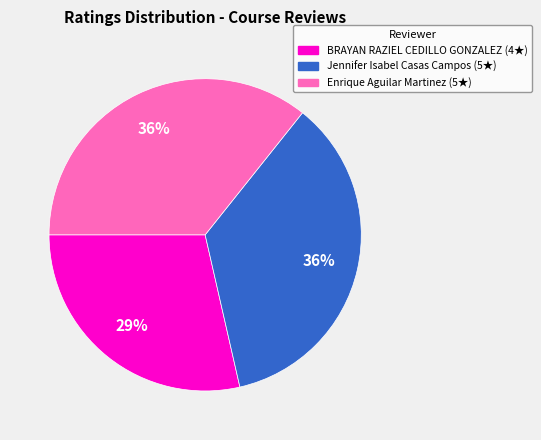

To the nearest percent, what is the difference between the Enrique Aguilar Martinez and BRAYAN RAZIEL CEDILLO GONZALEZ slice percentages?

7%